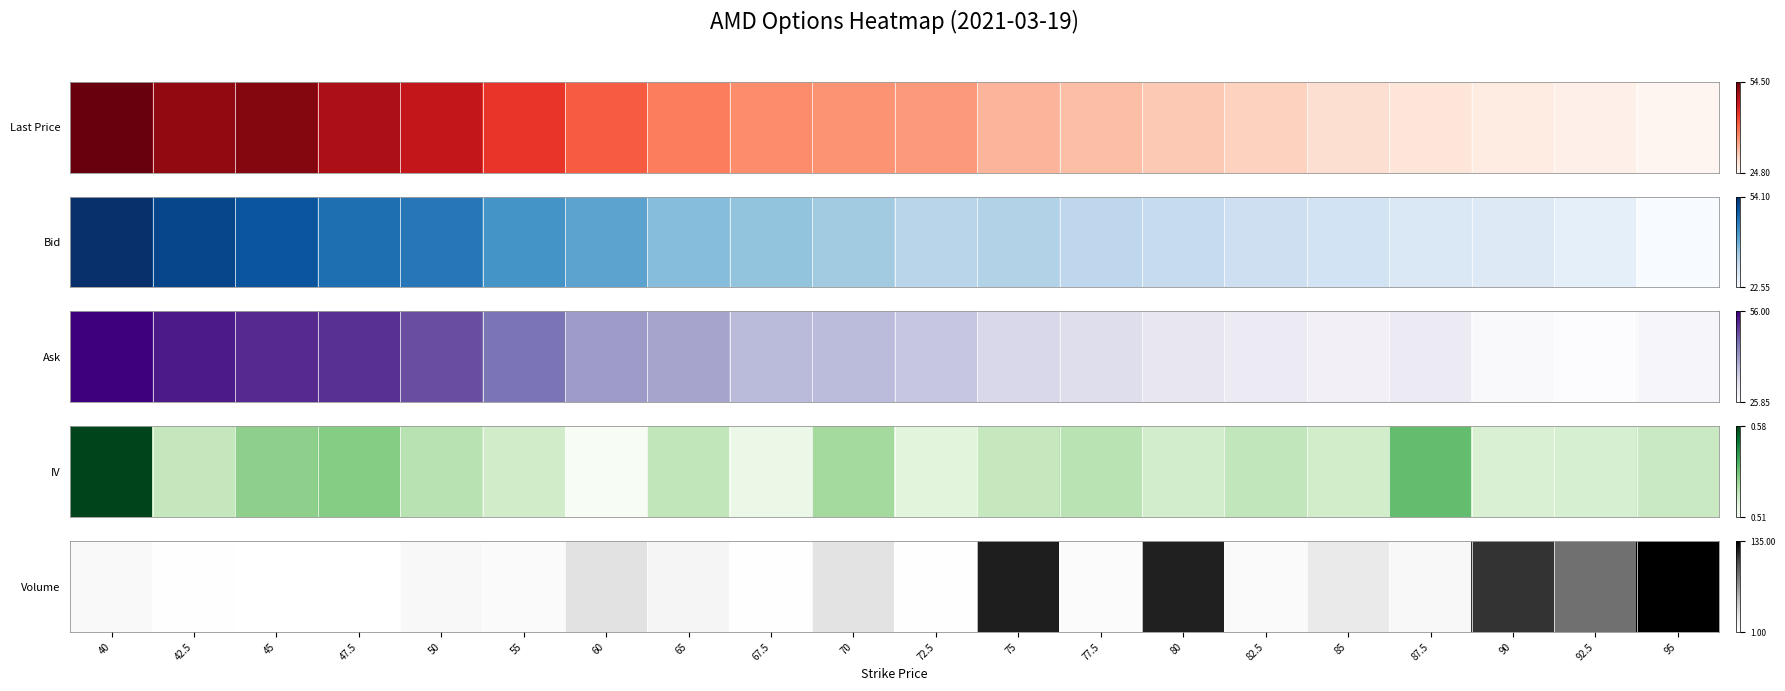

Rank the categories by value from lowest to highest.

45, 47.5, 42.5, 67.5, 72.5, 77.5, 55, 82.5, 40, 50, 87.5, 65, 85, 70, 60, 92.5, 90, 80, 75, 95